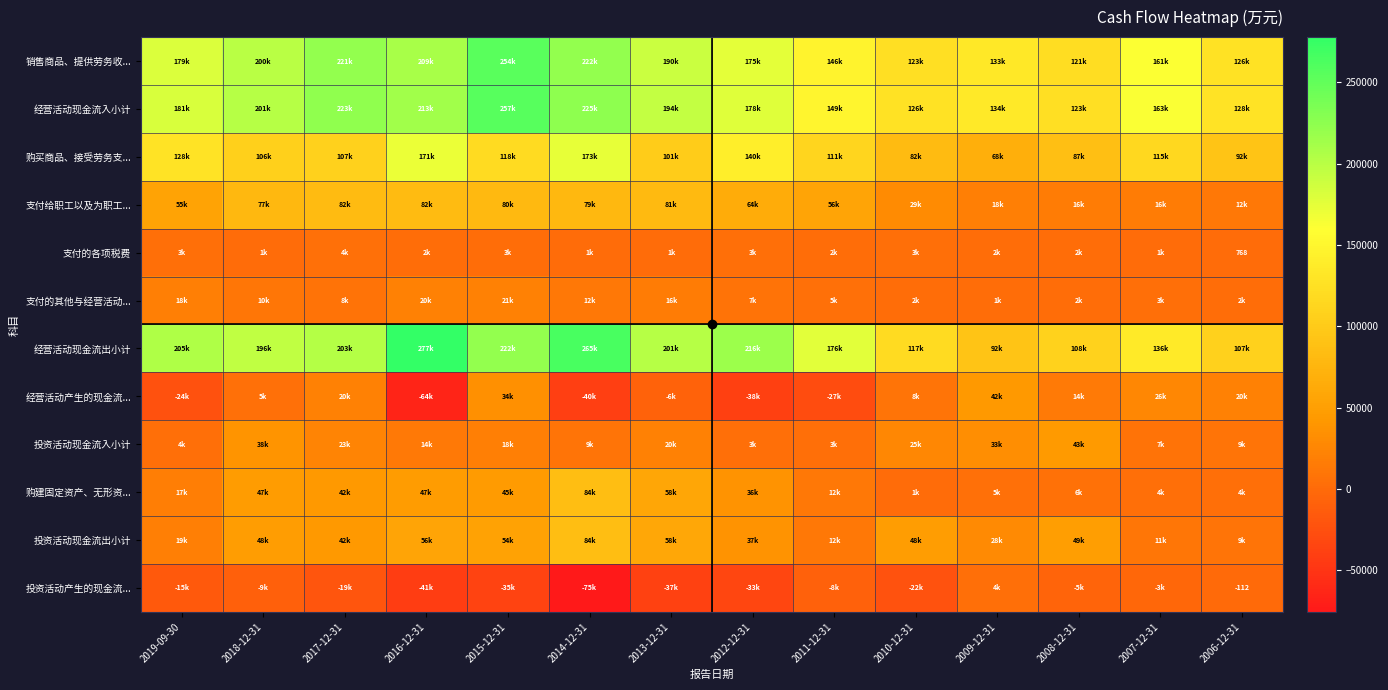

Which series has the largest total across all categories?

经营活动现金流出小计